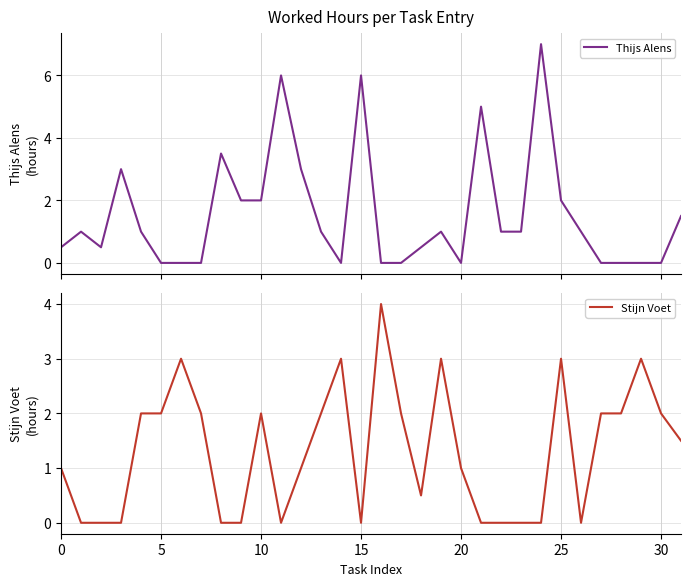

What is the maximum value for Thijs Alens?

7.0